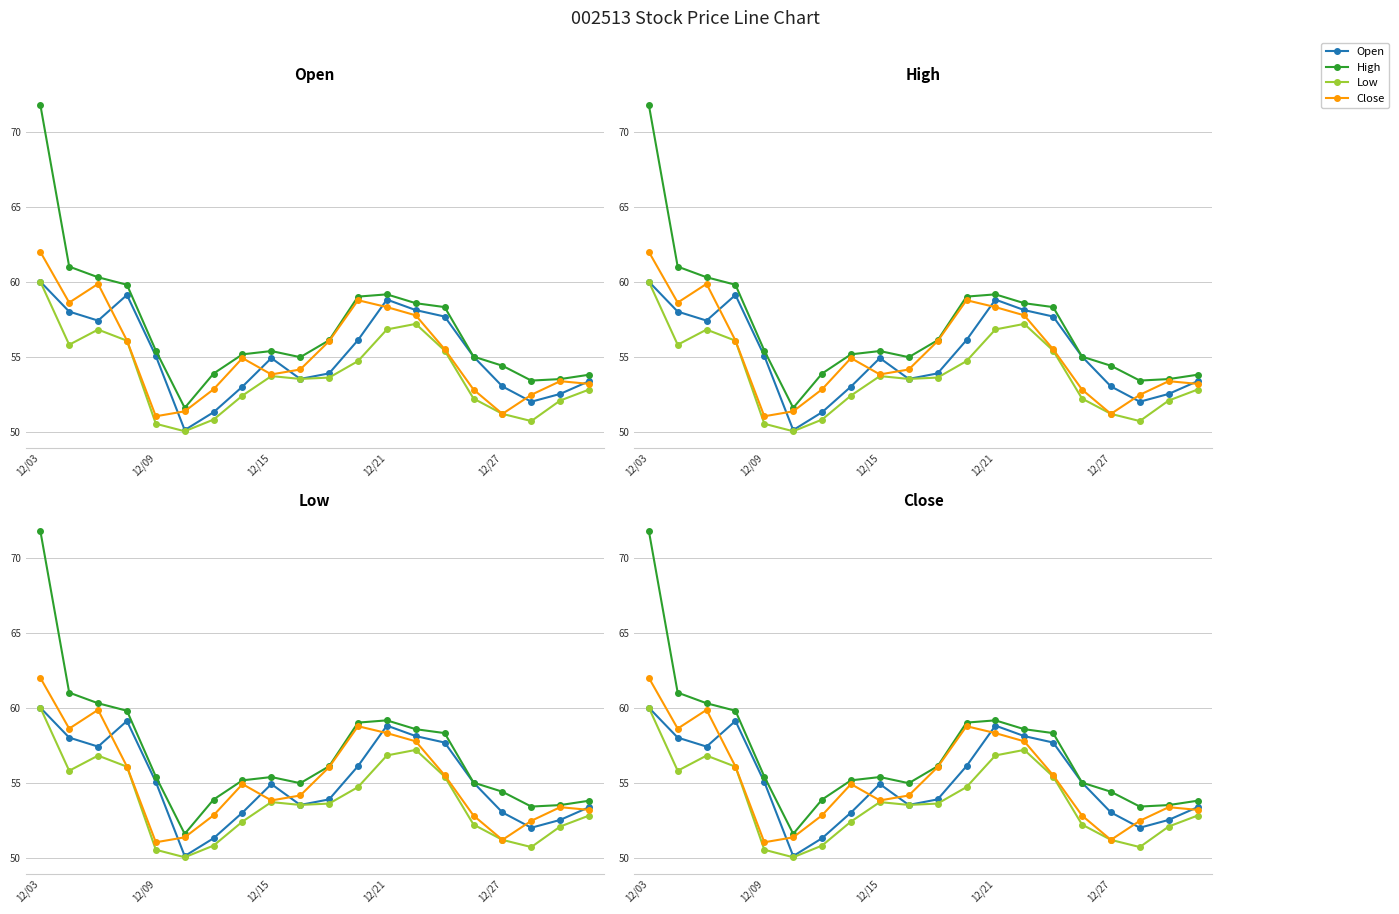

What is the minimum value shown in the chart?

50.0